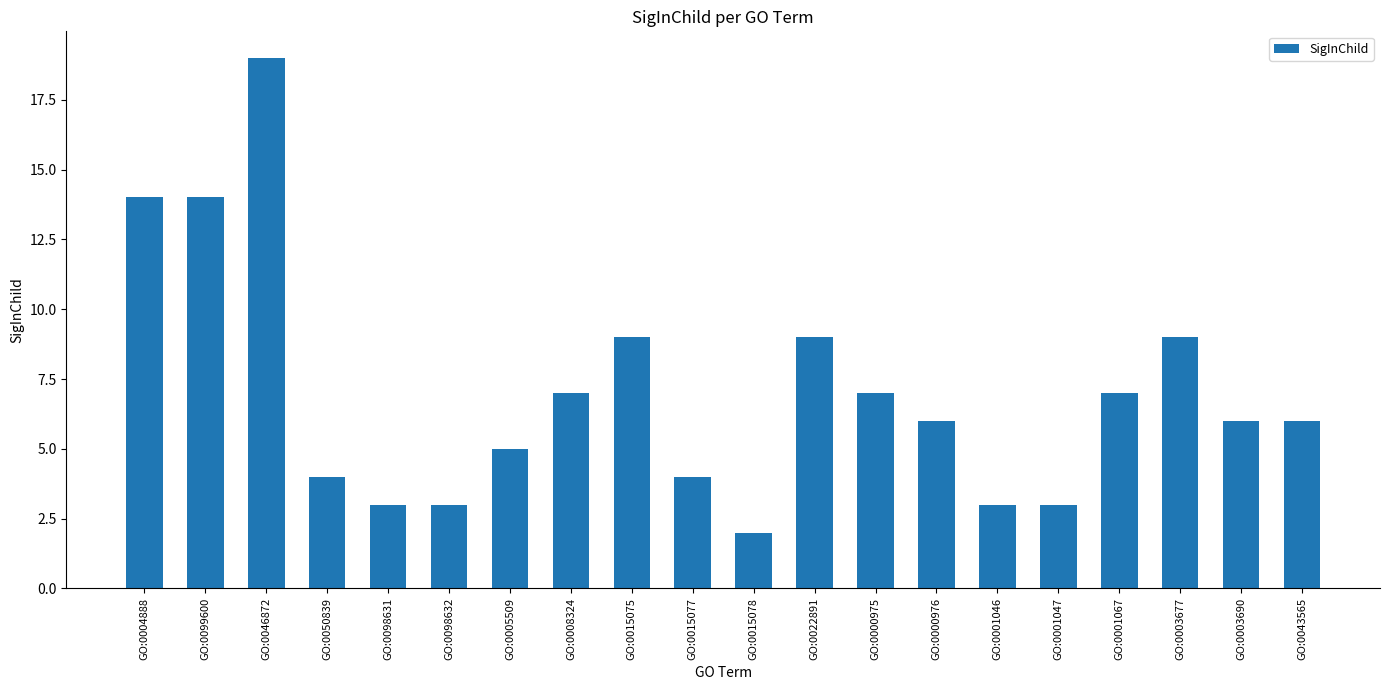

What value does the data have at GO:0046872, to the nearest 10?

20